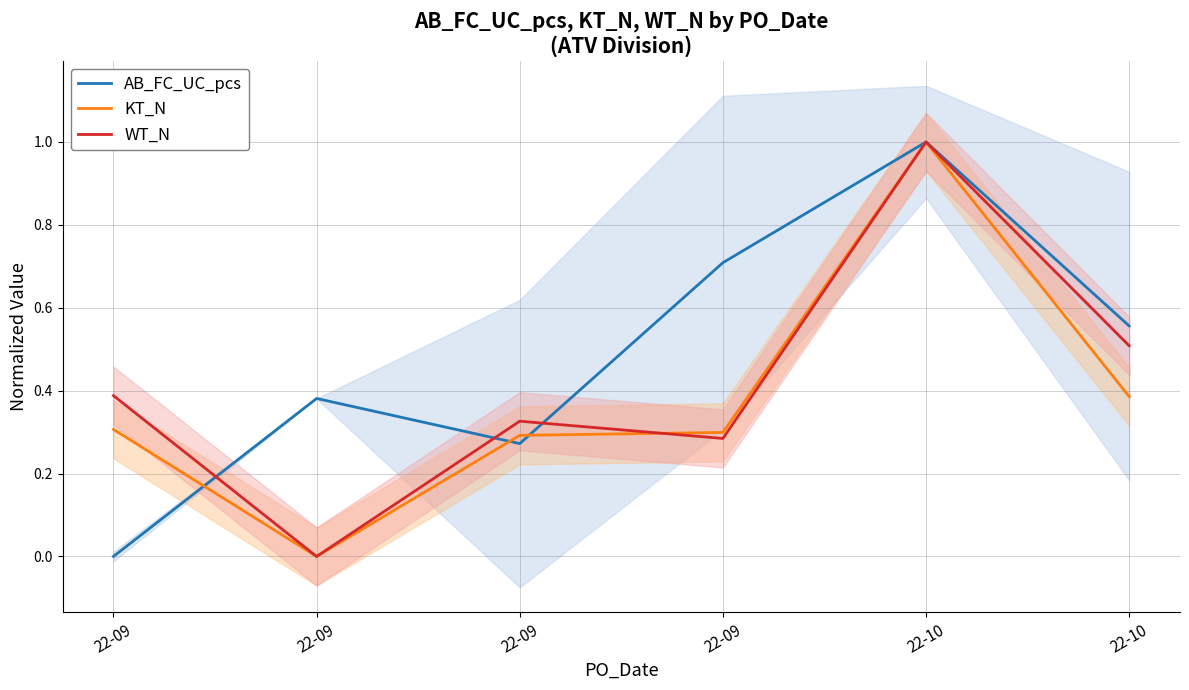

Which series ends up on top after the final intersection of KT_N and WT_N?

KT_N